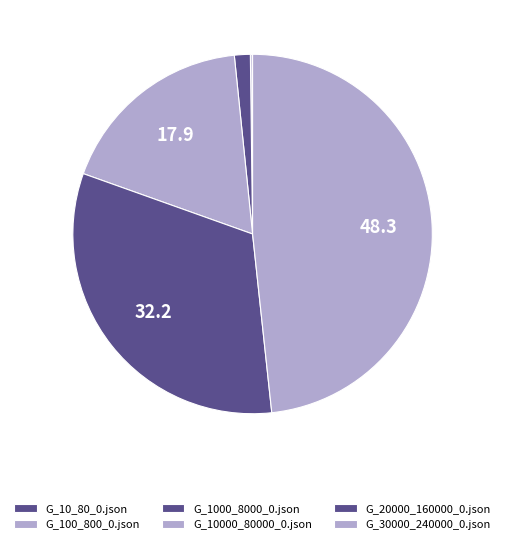

What is the total percentage of G_100_800_0.json and G_30000_240000_0.json?

48.5%